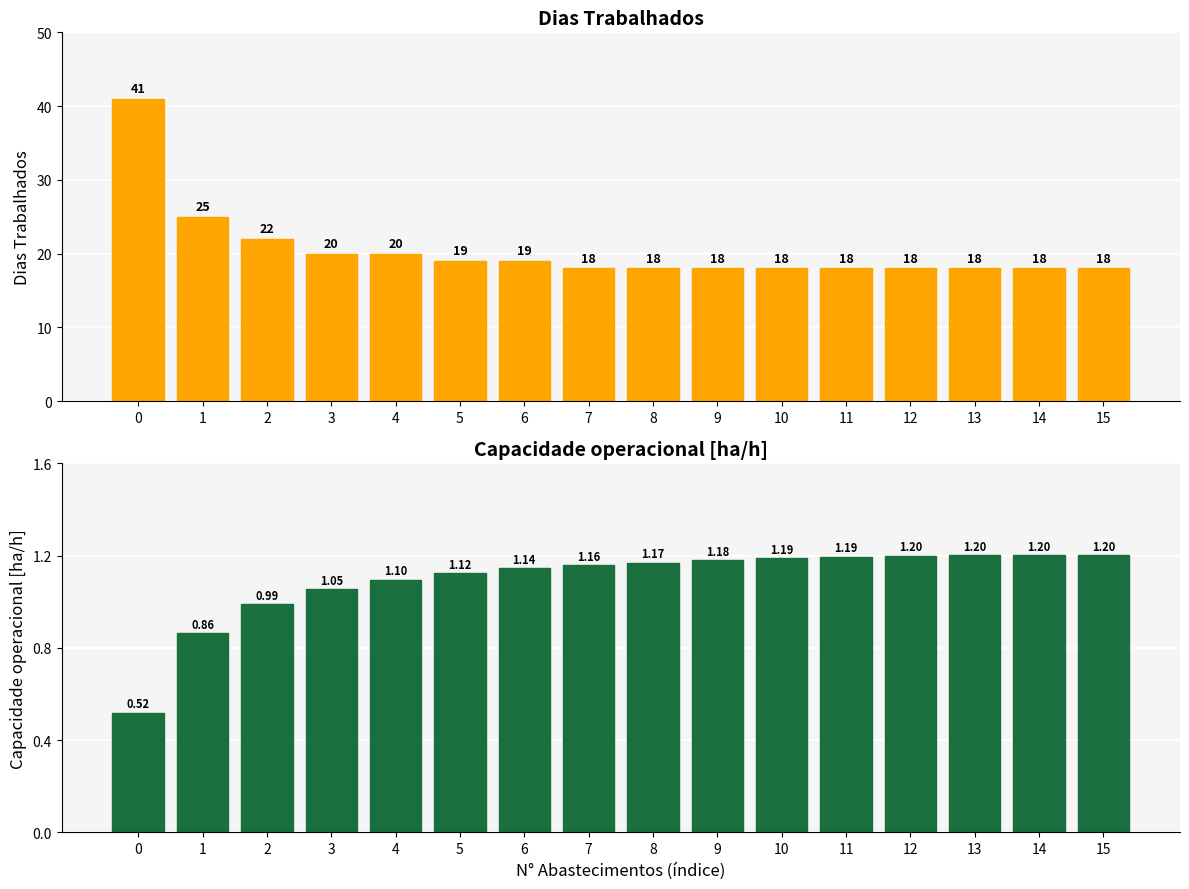

Are the bars grouped side by side (vs. stacked)?

Yes